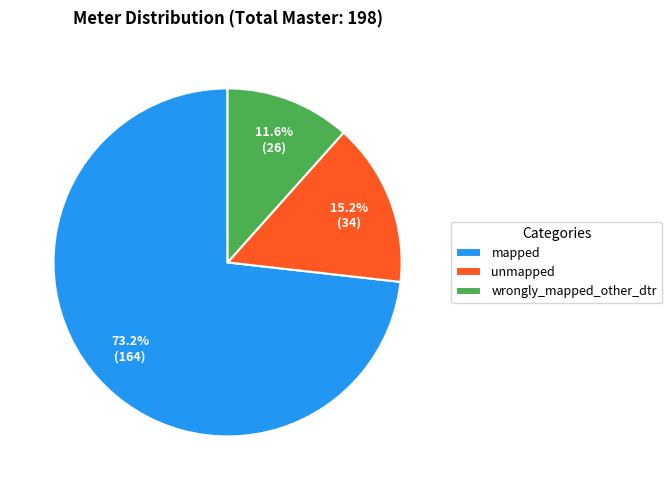

Between mapped and unmapped, which is larger?

mapped